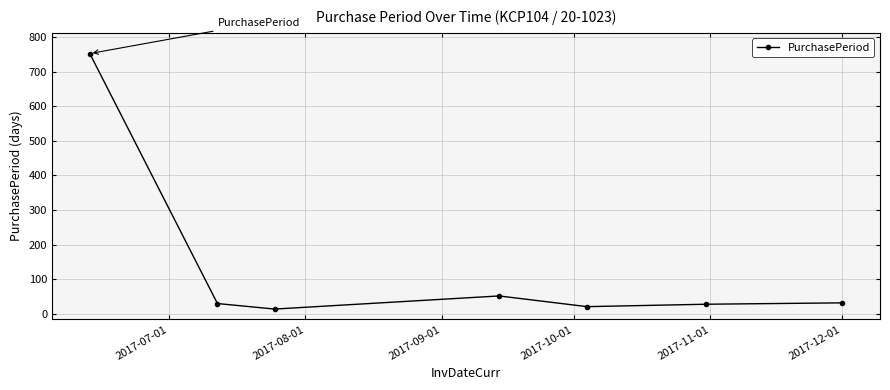

What is the difference between the maximum and minimum values?

740